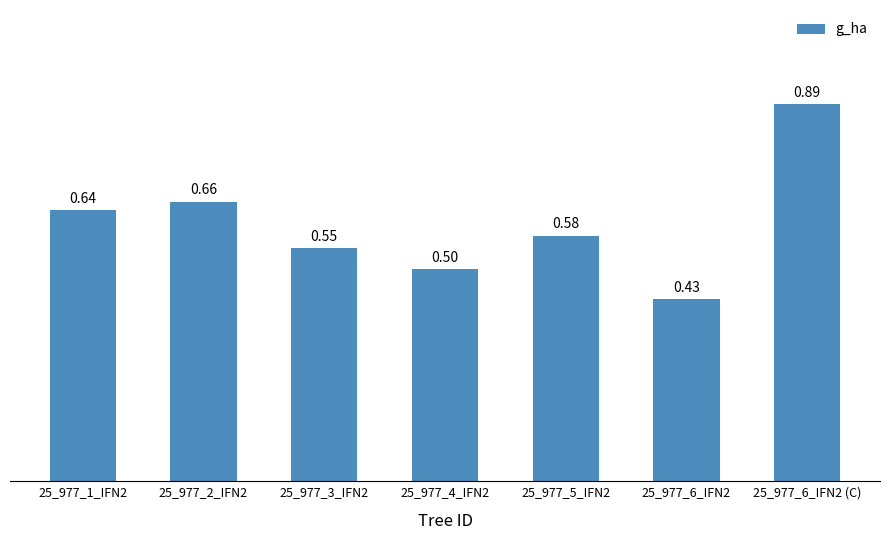

Are the bars grouped side by side (vs. stacked)?

No